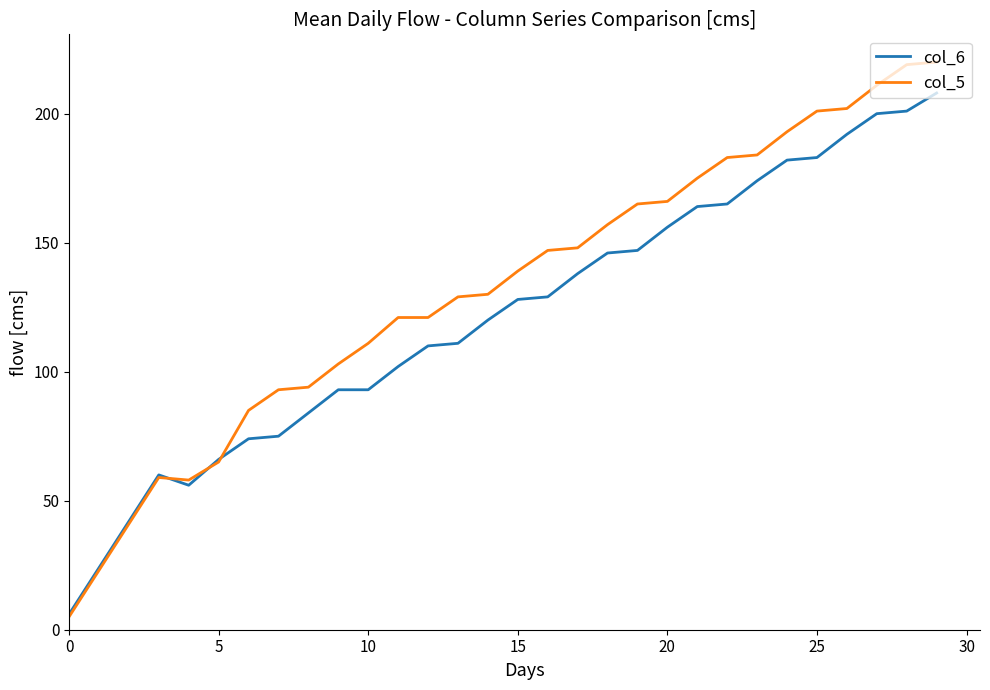

Which series has the largest total across all categories?

col_5